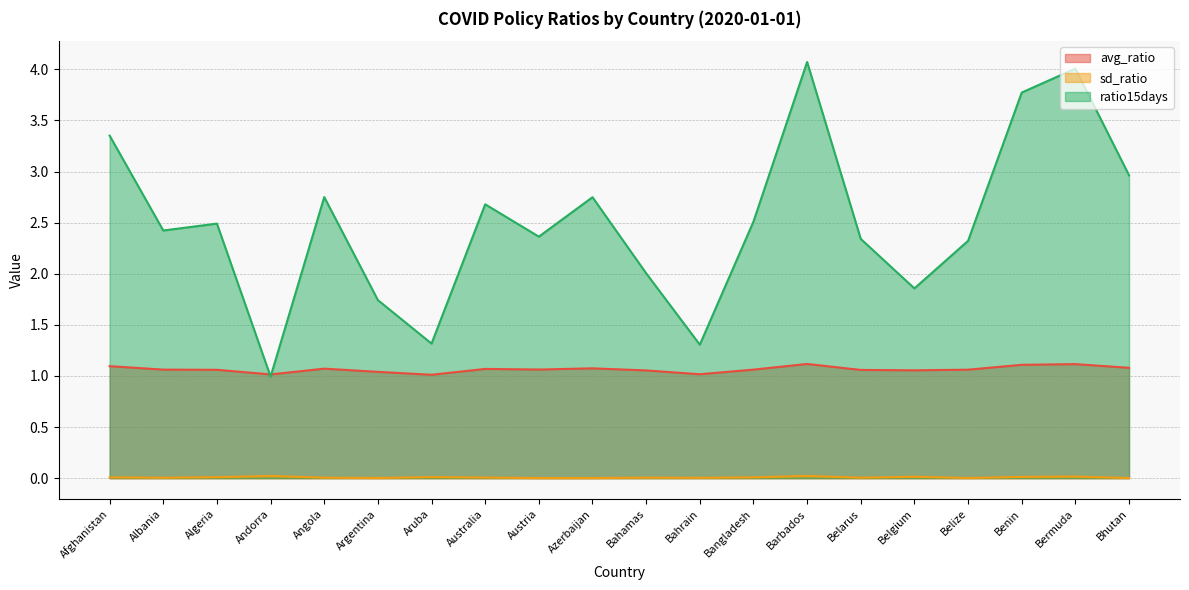

The value of sd_ratio at Afghanistan is 0.0. True or false?

True